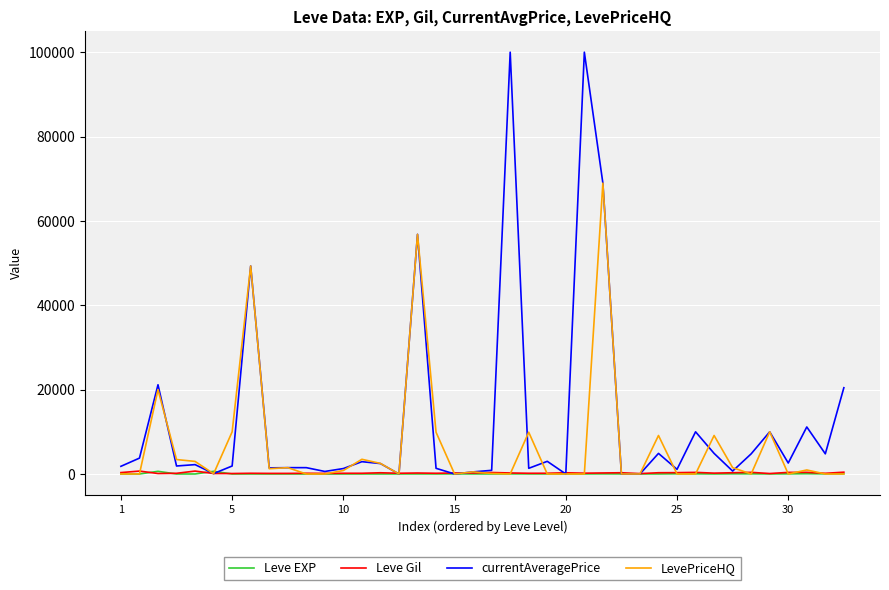

Which series has the widest spread of values?

currentAveragePrice